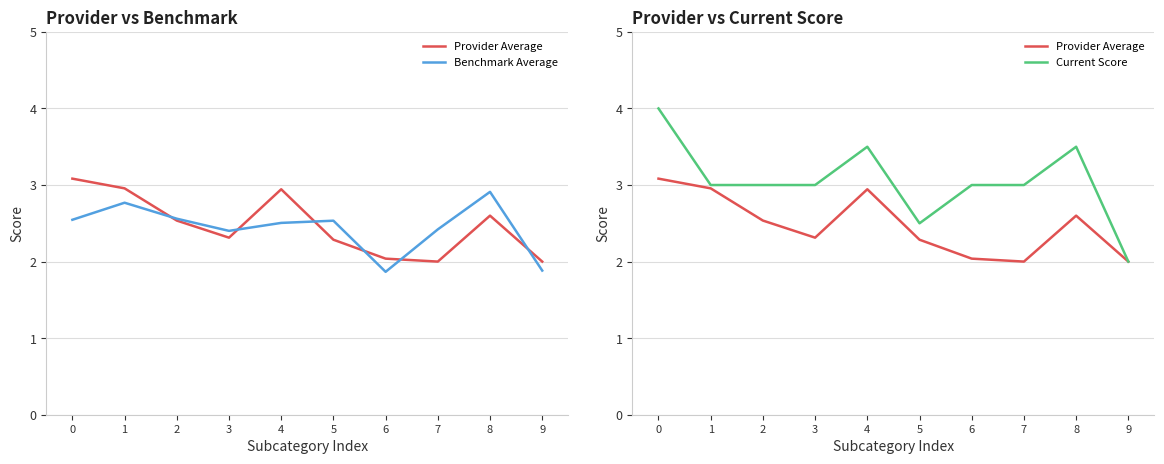

Where is the first local maximum for Current Score?

4